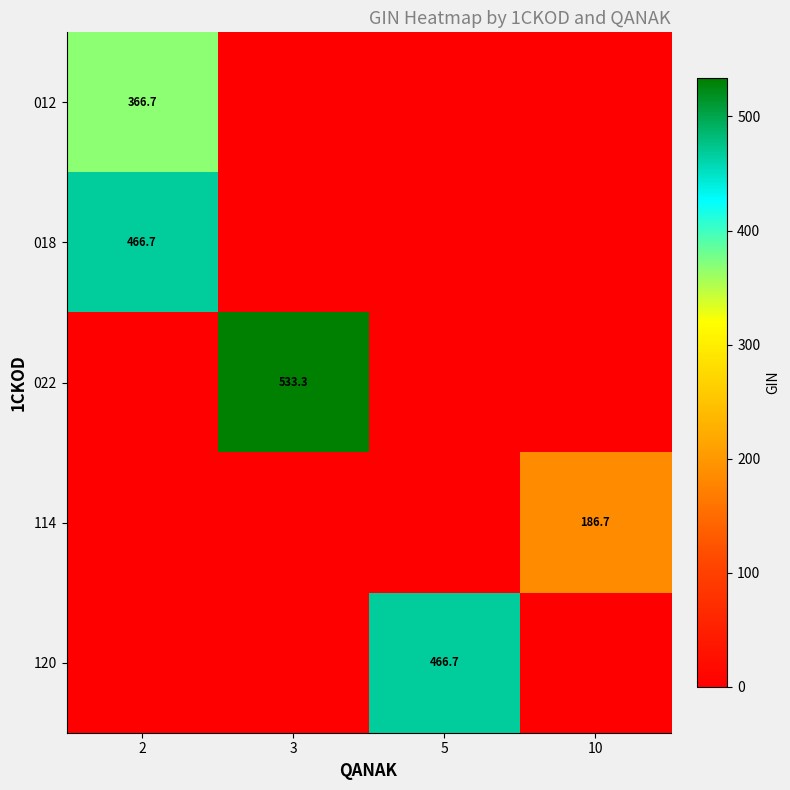

Reading left to right, extract all data points from this chart.

row_0: 2=366.7	3=0.0	5=0.0	10=0.0
row_1: 2=466.7	3=0.0	5=0.0	10=0.0
row_2: 2=0.0	3=533.3	5=0.0	10=0.0
row_3: 2=0.0	3=0.0	5=0.0	10=186.7
row_4: 2=0.0	3=0.0	5=466.7	10=0.0